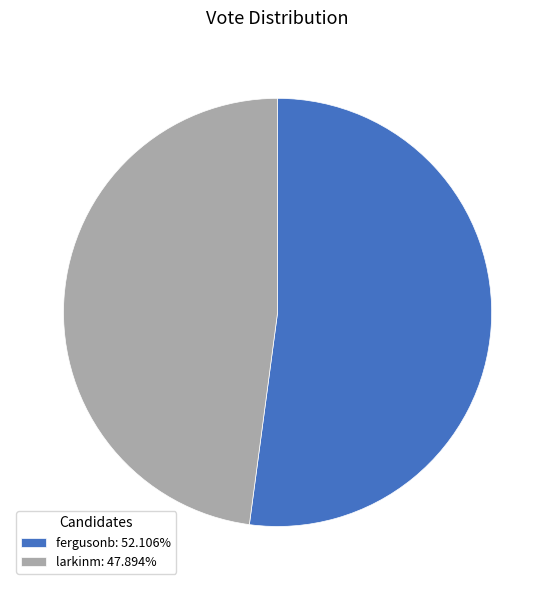

How many slices are in this pie chart?

2